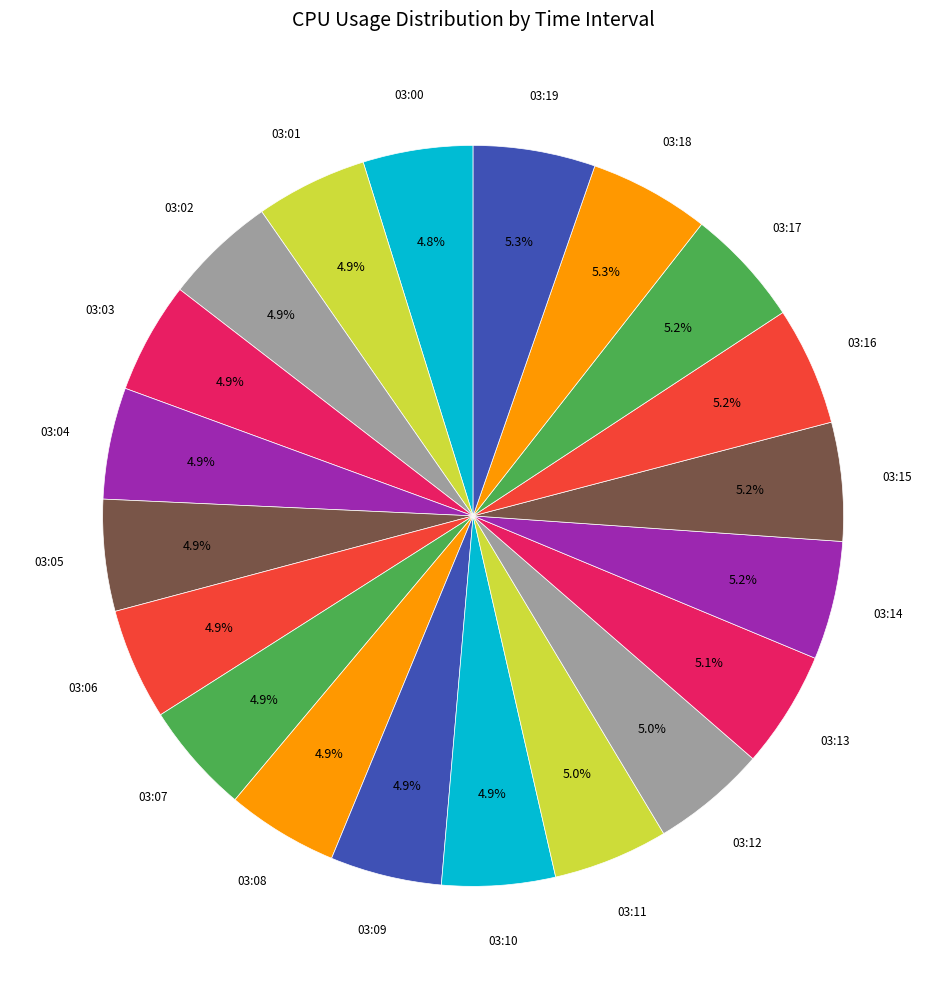

Rank the categories by value from highest to lowest.

03:19, 03:18, 03:14, 03:15, 03:16, 03:17, 03:13, 03:11, 03:12, 03:10, 03:01, 03:02, 03:03, 03:04, 03:05, 03:06, 03:07, 03:08, 03:09, 03:00